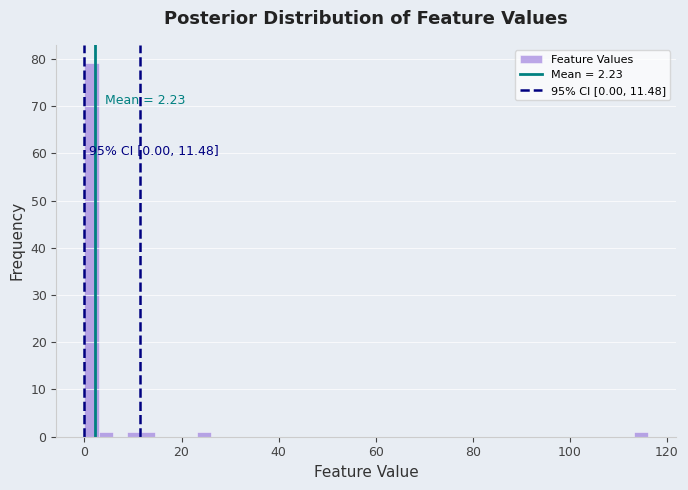

Read against the x-axis, roughly where is the centre of the tallest bar?

2